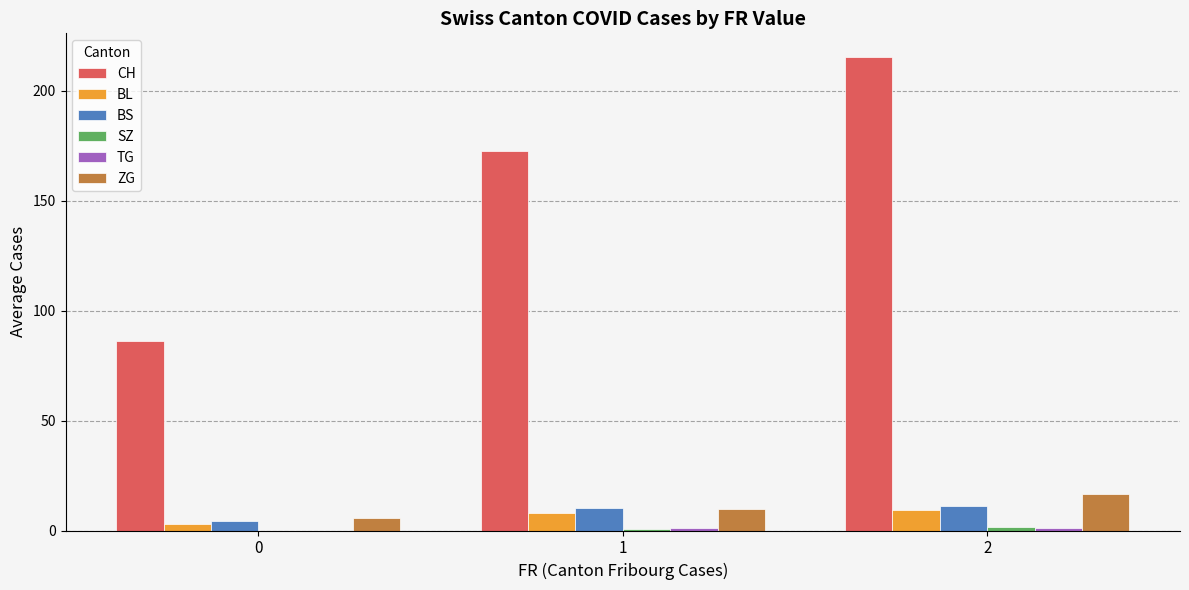

What is the highest value of the BS series?

11.1